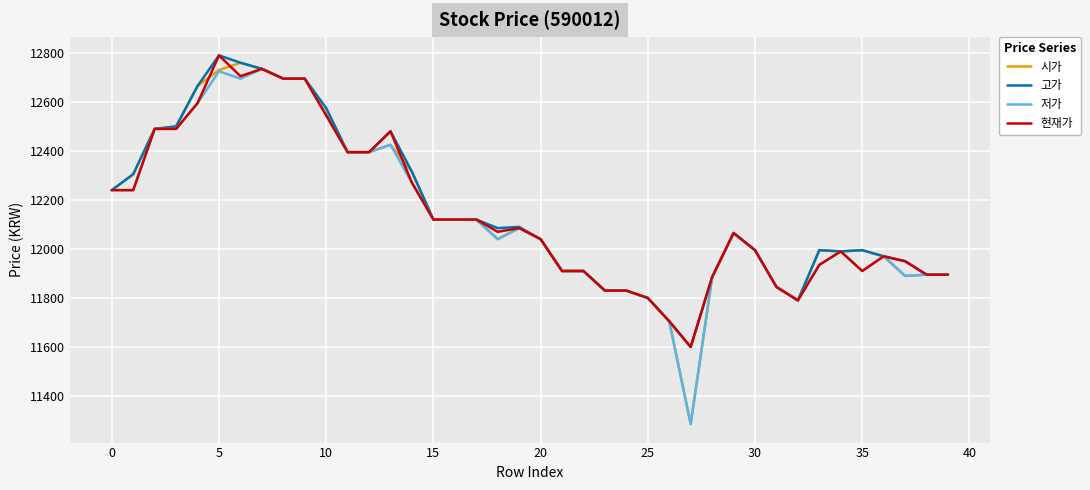

What is the maximum value for 현재가?

12790